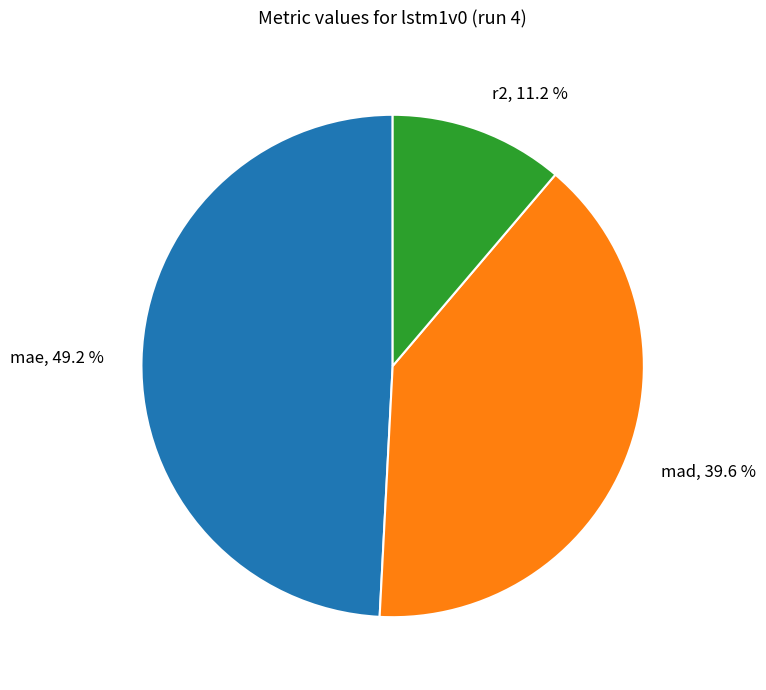

How many segments does this pie chart have?

3